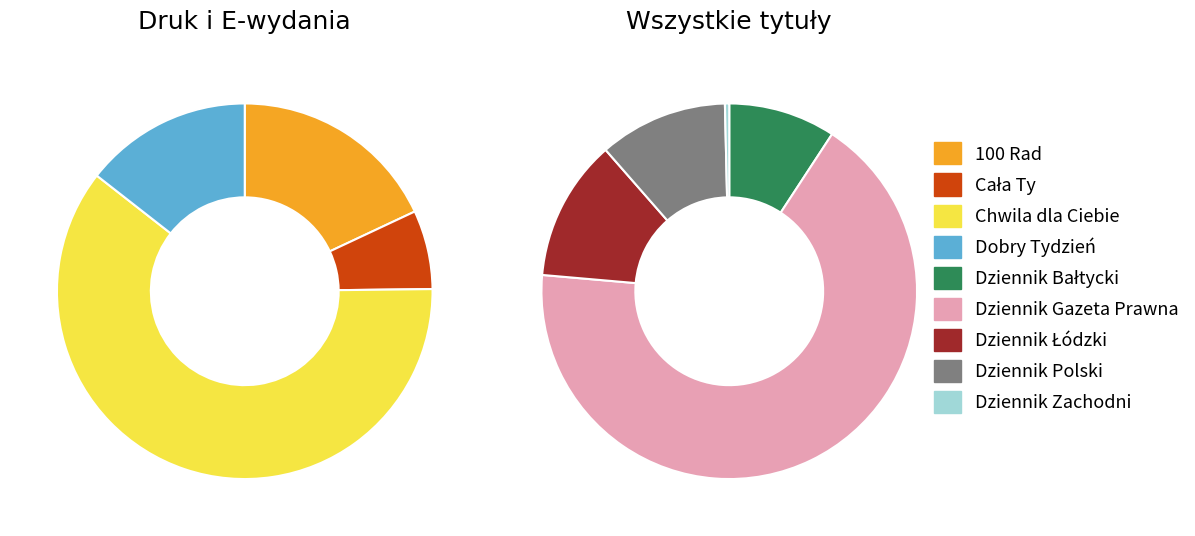

Rank the categories by value from highest to lowest.

Dziennik Gazeta Prawna, Chwila dla Ciebie, 100 Rad, Dobry Tydzień, Dziennik Łódzki, Dziennik Polski, Dziennik Bałtycki, Cała Ty, Dziennik Zachodni